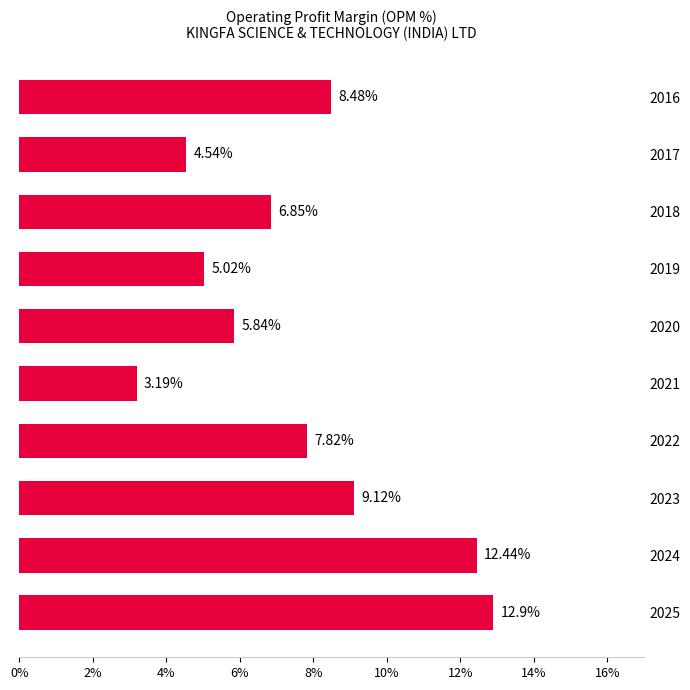

What is the difference between the values at 2023 and 2019?

4.1